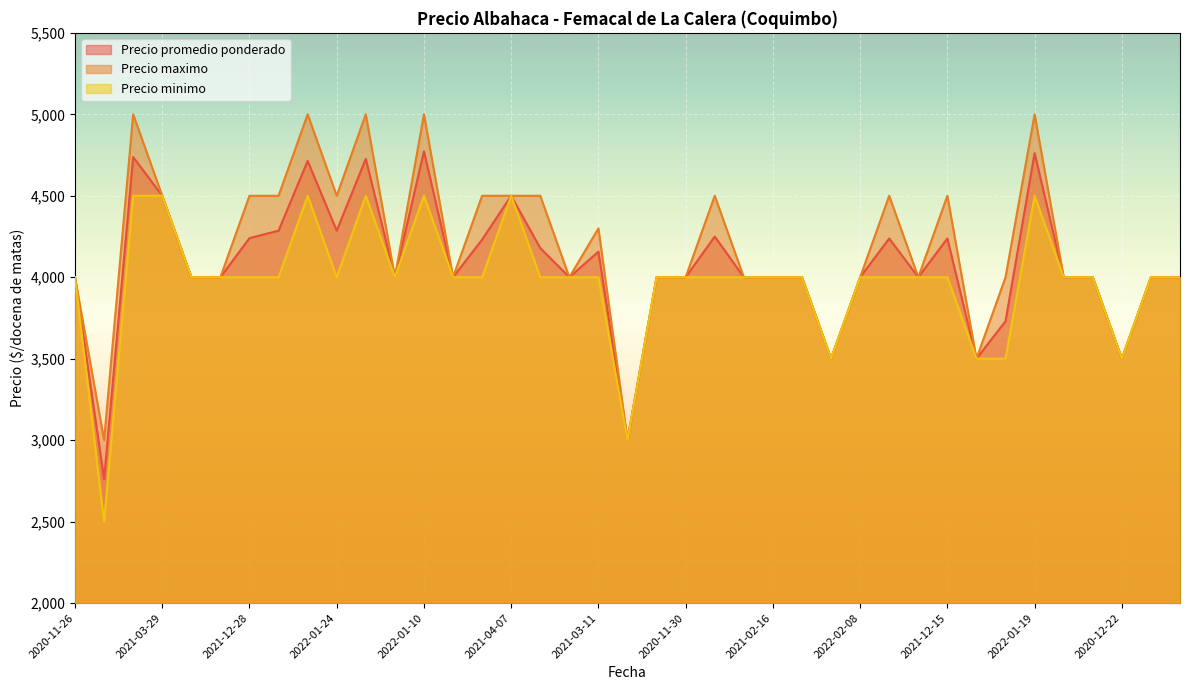

True or false: Precio minimo and Precio maximo cross at least once.

False